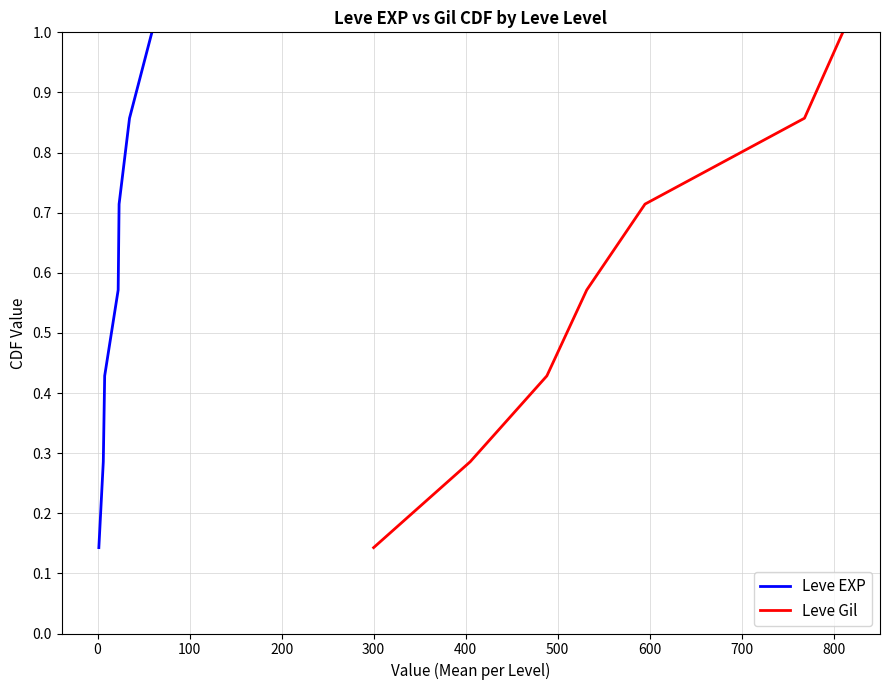

True or false: Leve EXP and Leve Gil cross at least once.

False